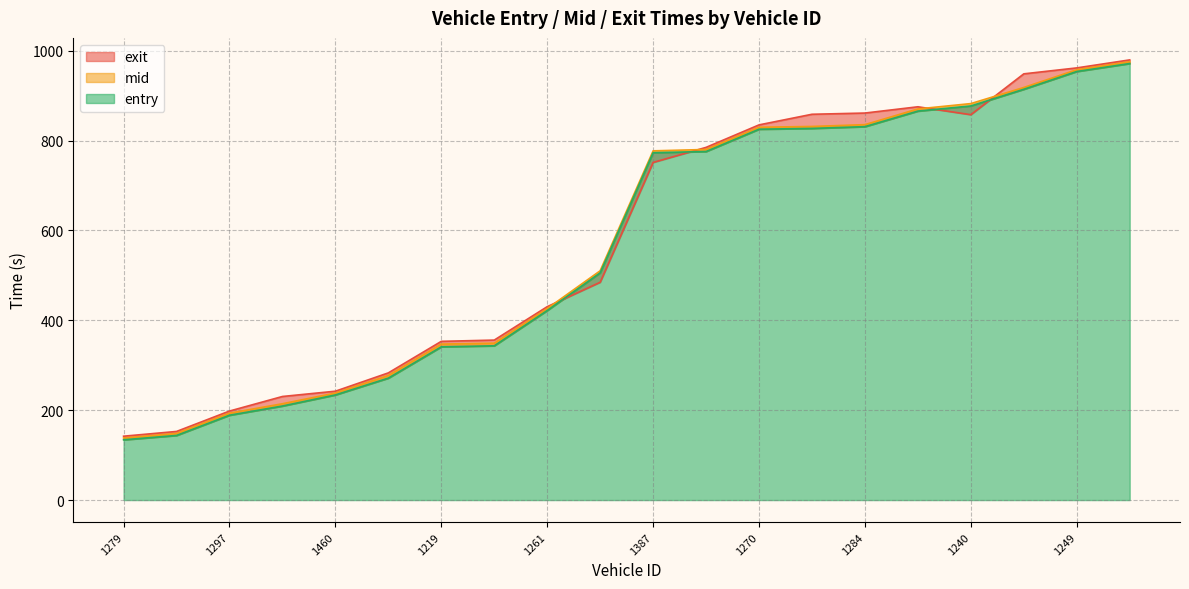

How many data points in entry are above 772?

10